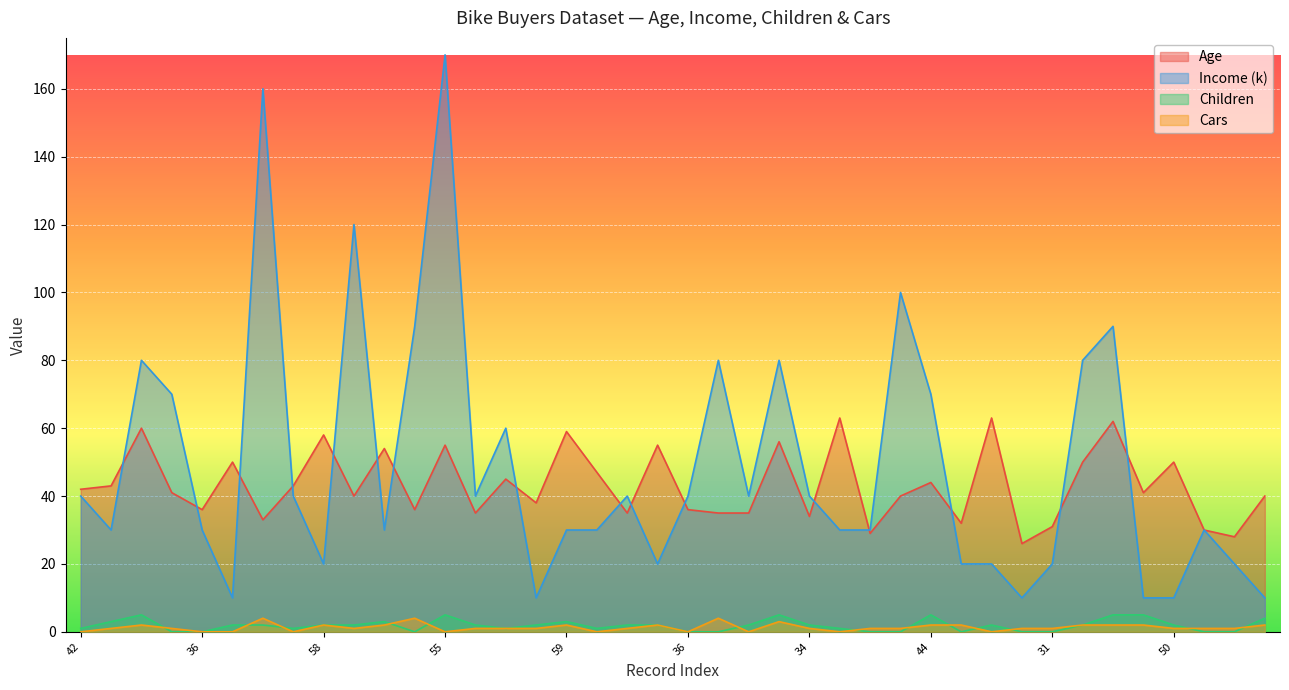

Count the number of data series in this chart.

4